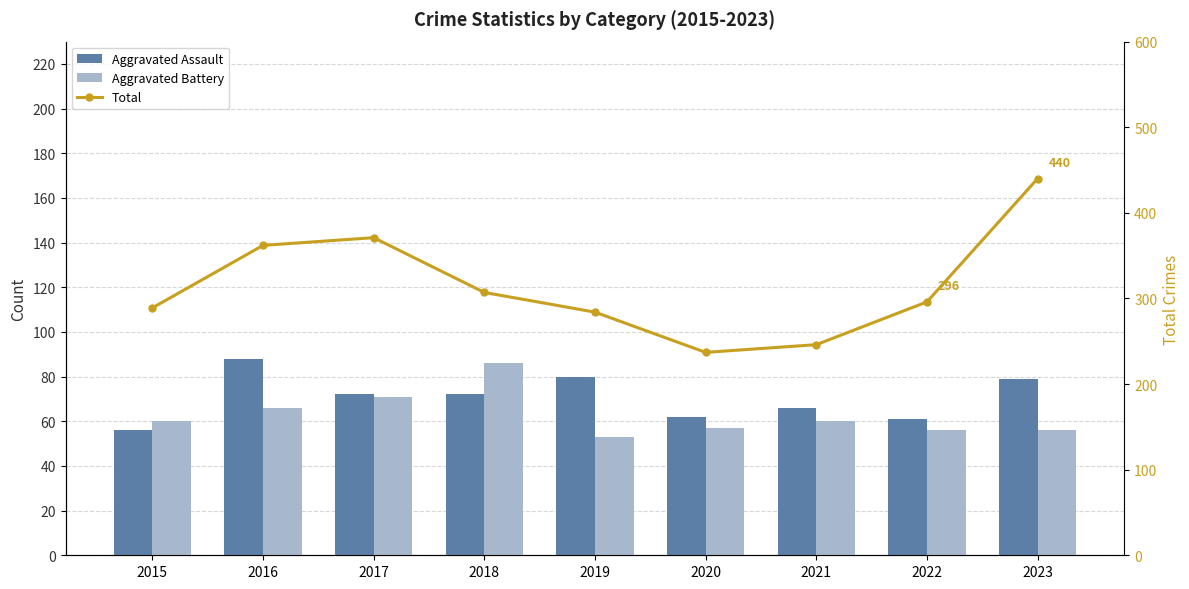

At 2021, list the series in order from largest to smallest.

Total, Aggravated Assault, Aggravated Battery